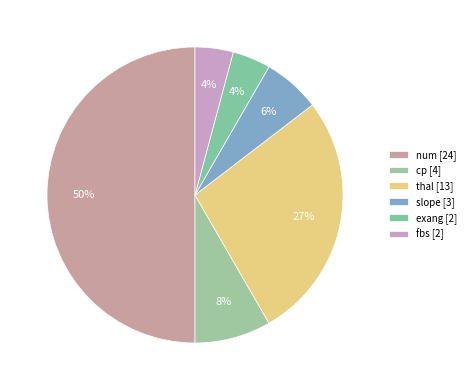

Is there any slice that represents more than half of the pie?

No